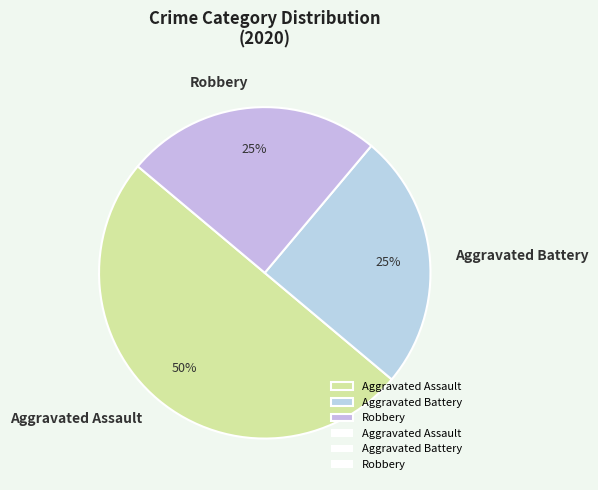

What is the majority slice?

Aggravated Assault